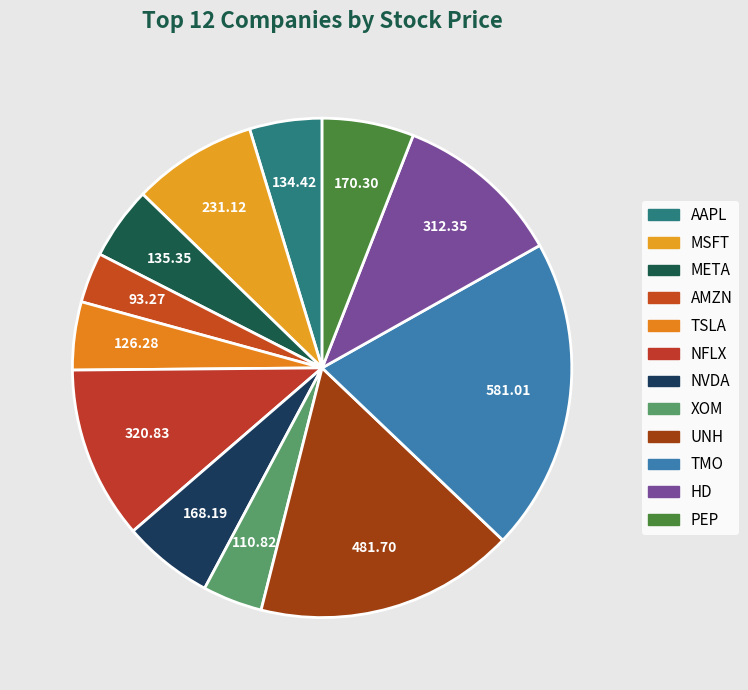

How many segments does this pie chart have?

12